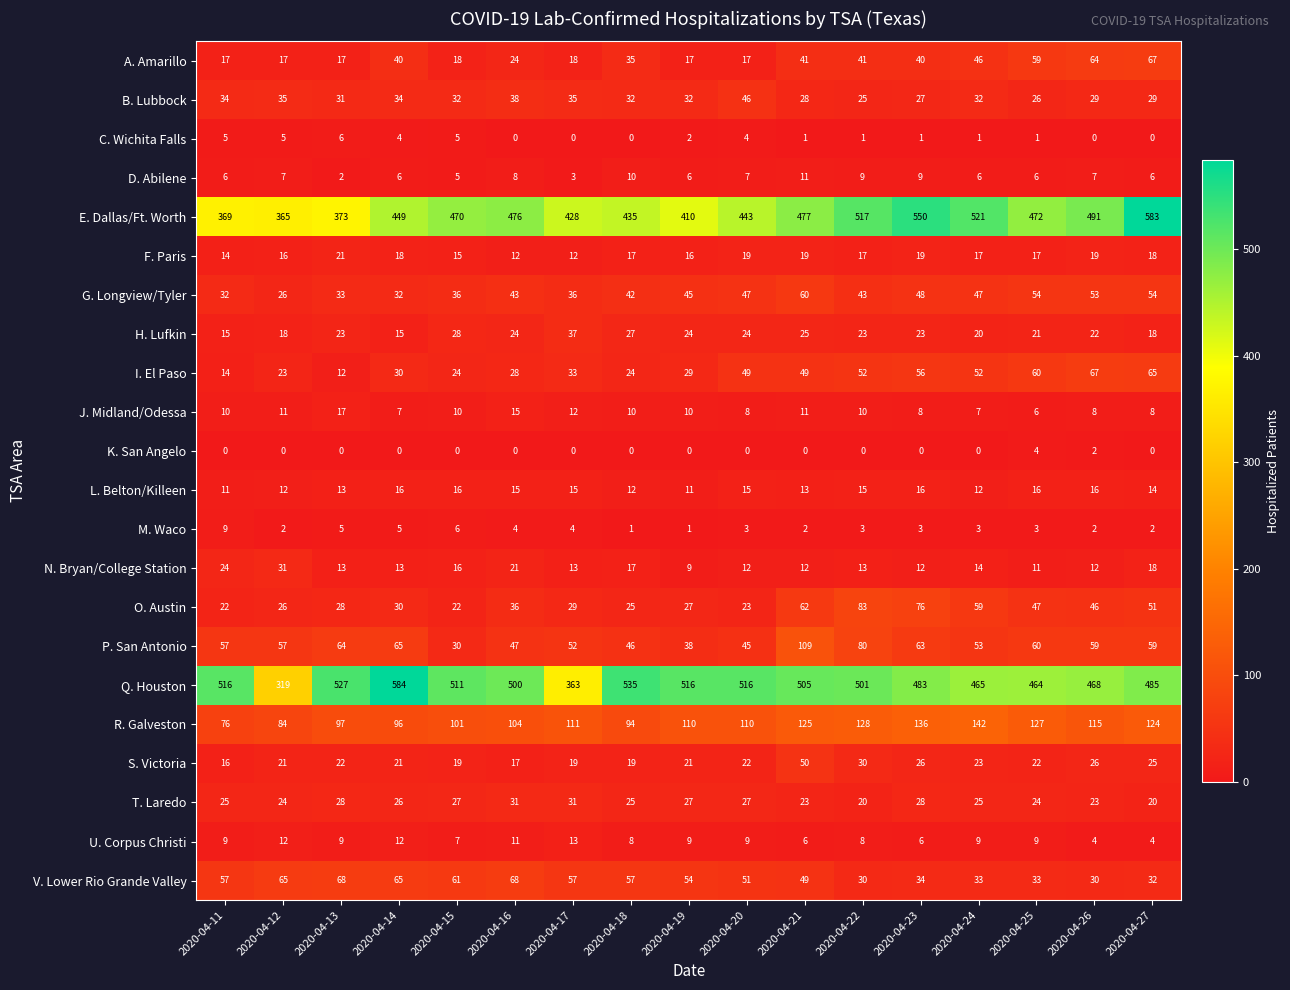

At which category is the sum across all series the highest?

2020-04-27